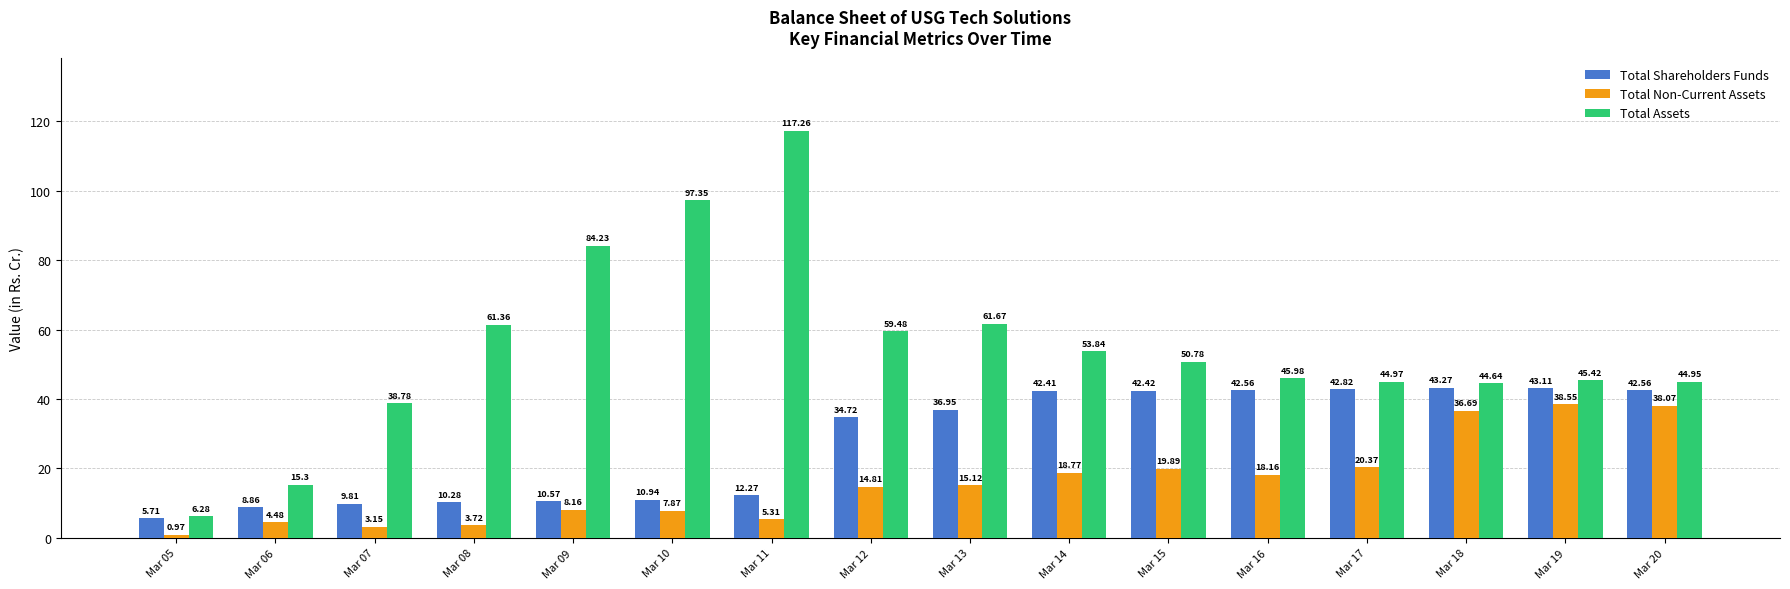

What is the value of the Total Non-Current Assets bar at the 9th from the left?

15.1